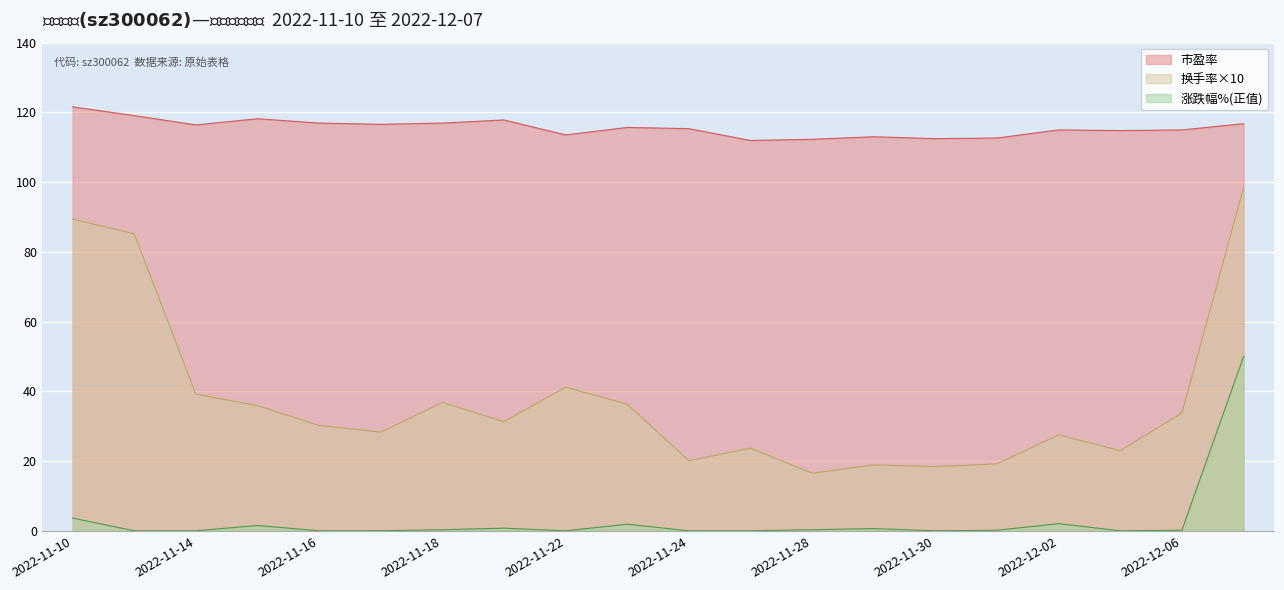

What is the difference between the 涨跌幅% values at 2022-11-23 and 2022-12-07?

48.1